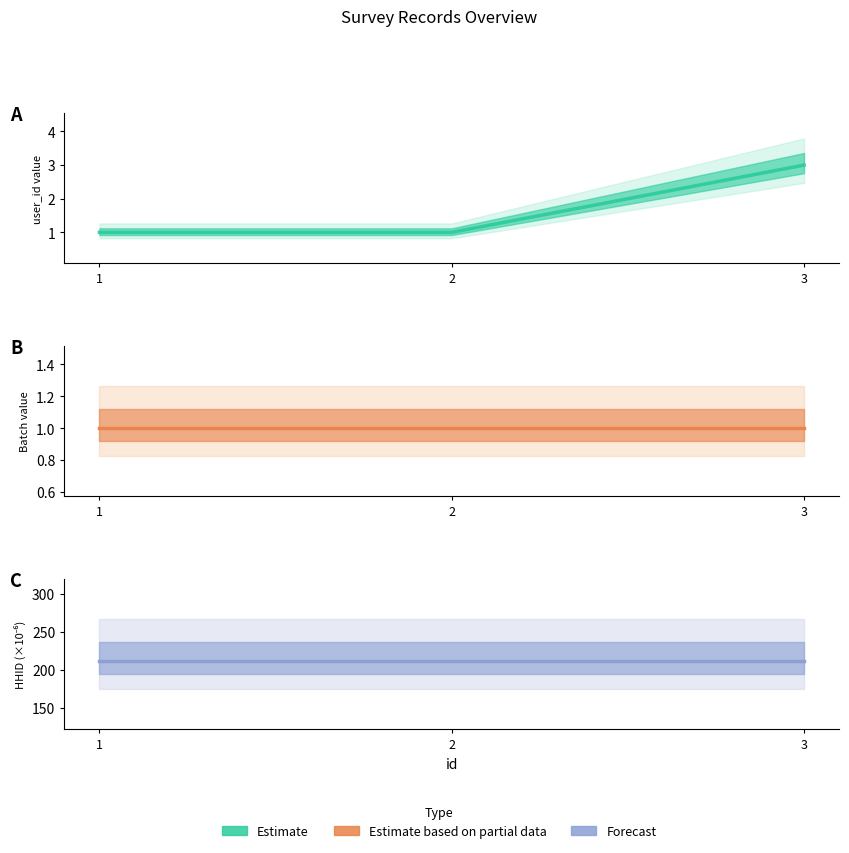

What is the maximum value for Batch estimate?

1.0